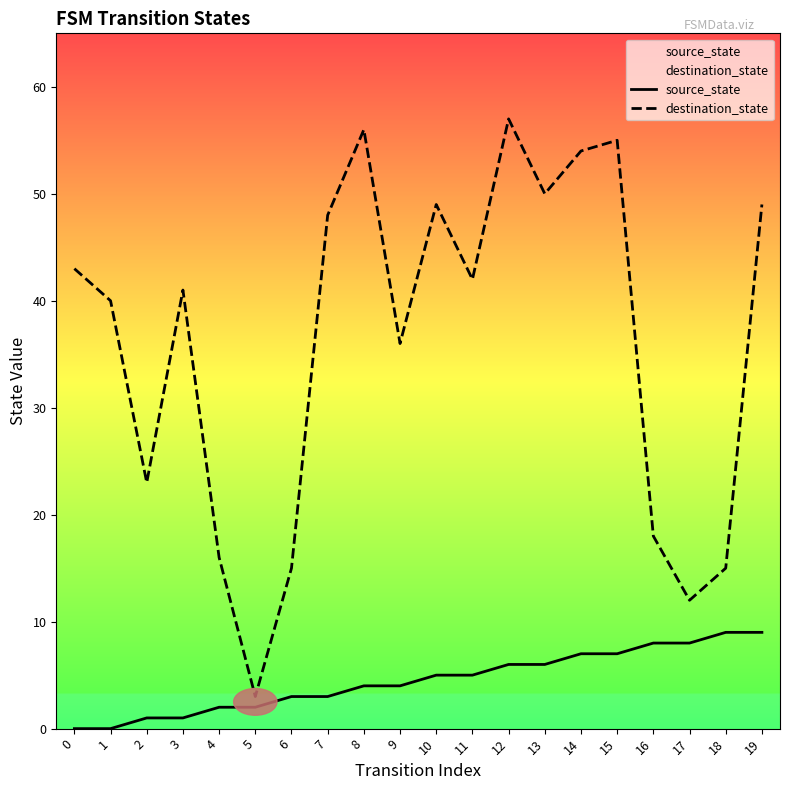

True or false: destination_state has a value of 55 at 15.

True